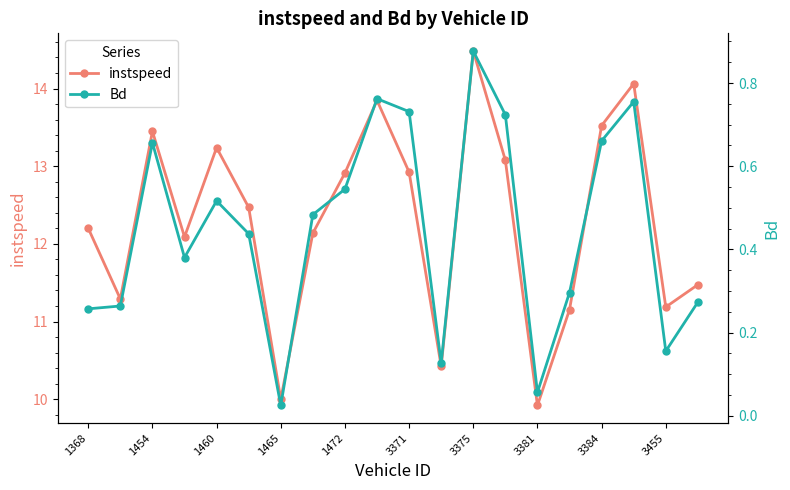

True or false: instspeed has more than 2 points higher than both neighbors.

True